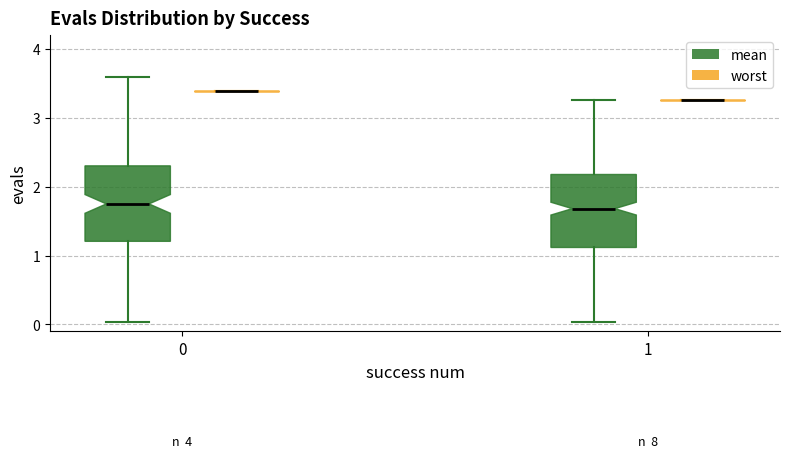

Reading left to right, transcribe this box plot: for each box, give where its median line is, the range the box spans, and where its two whiskers end, as read against the y-axis. The values are not printed on the chart, so give them approximately, as read against the axis.

0 (mean): median 1.8, box 1.2 to 2.3, whiskers 0.0 to 3.6
0 (worst): box collapsed to a line at 3.4, whiskers 3.4 to 3.4
1 (mean): median 1.7, box 1.1 to 2.2, whiskers 0.0 to 3.3
1 (worst): box collapsed to a line at 3.3, whiskers 3.3 to 3.3